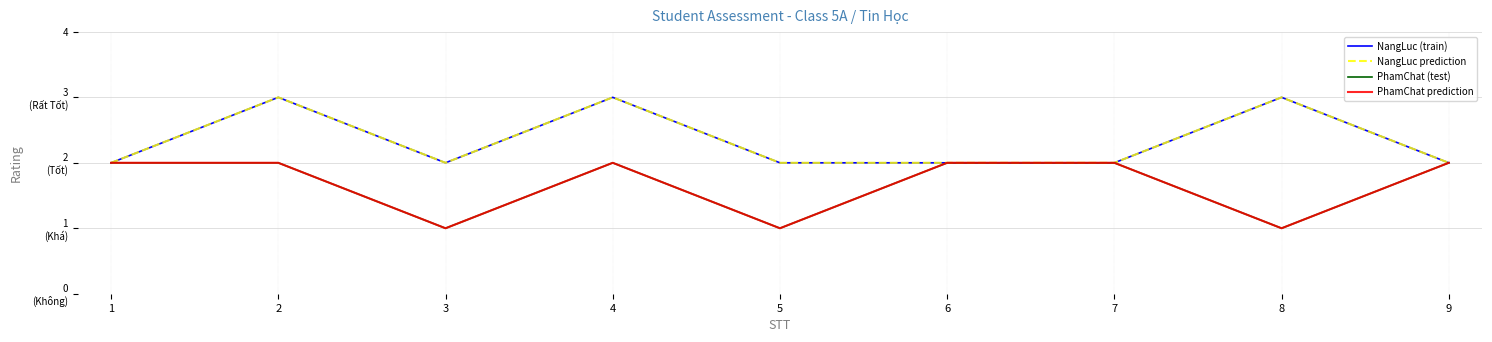

How many NangLuc prediction values are between 2 and 3?

9